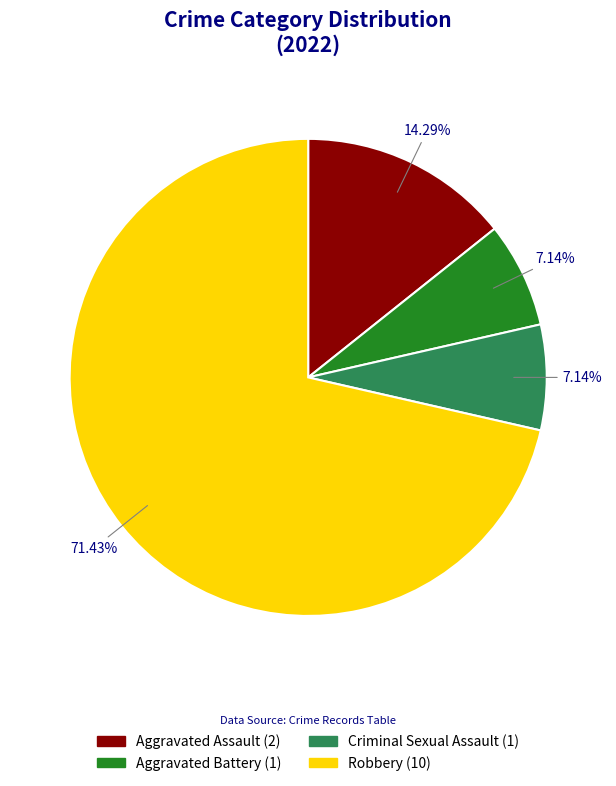

Is Robbery the majority of the pie?

Yes